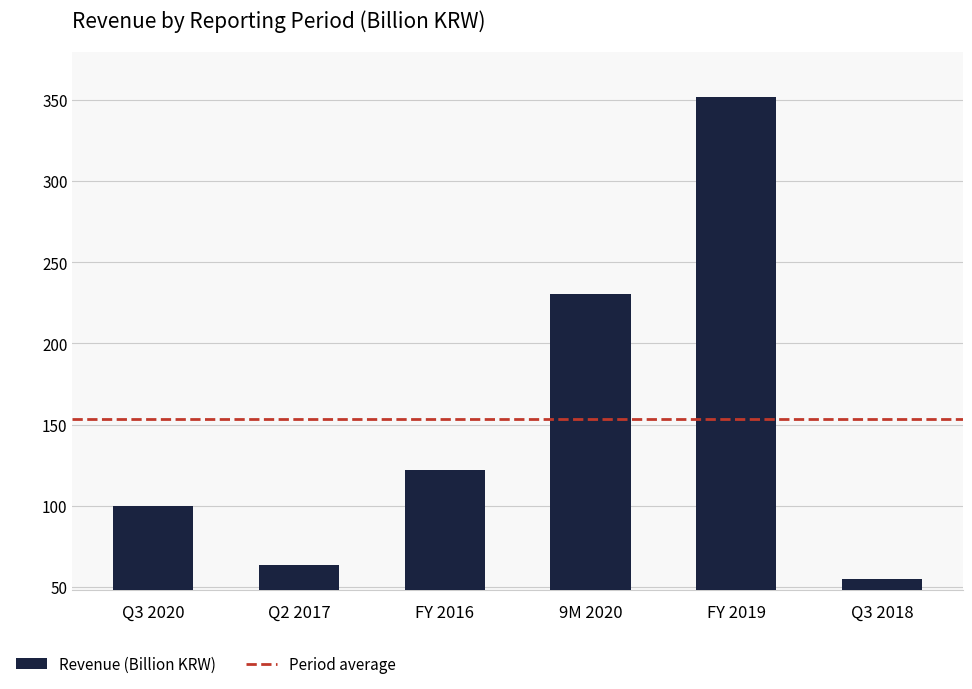

How many data points are less than 122?

3